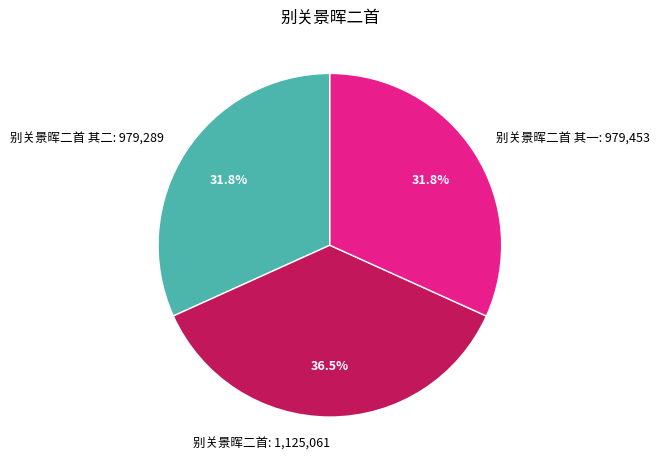

Which category has the biggest portion of the pie?

别关景晖二首: 1,125,061